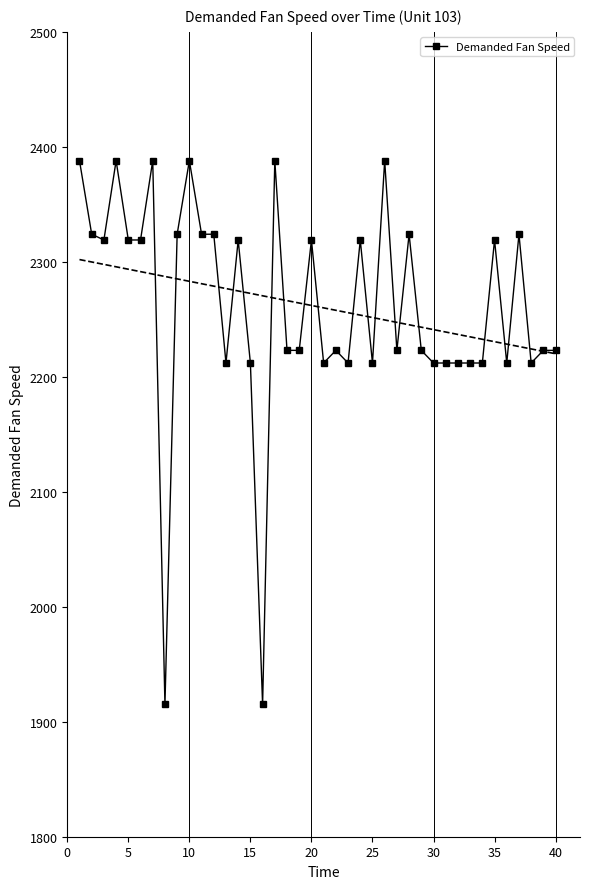

True or false: Demanded Fan Speed has more than 0 interior local peaks.

True